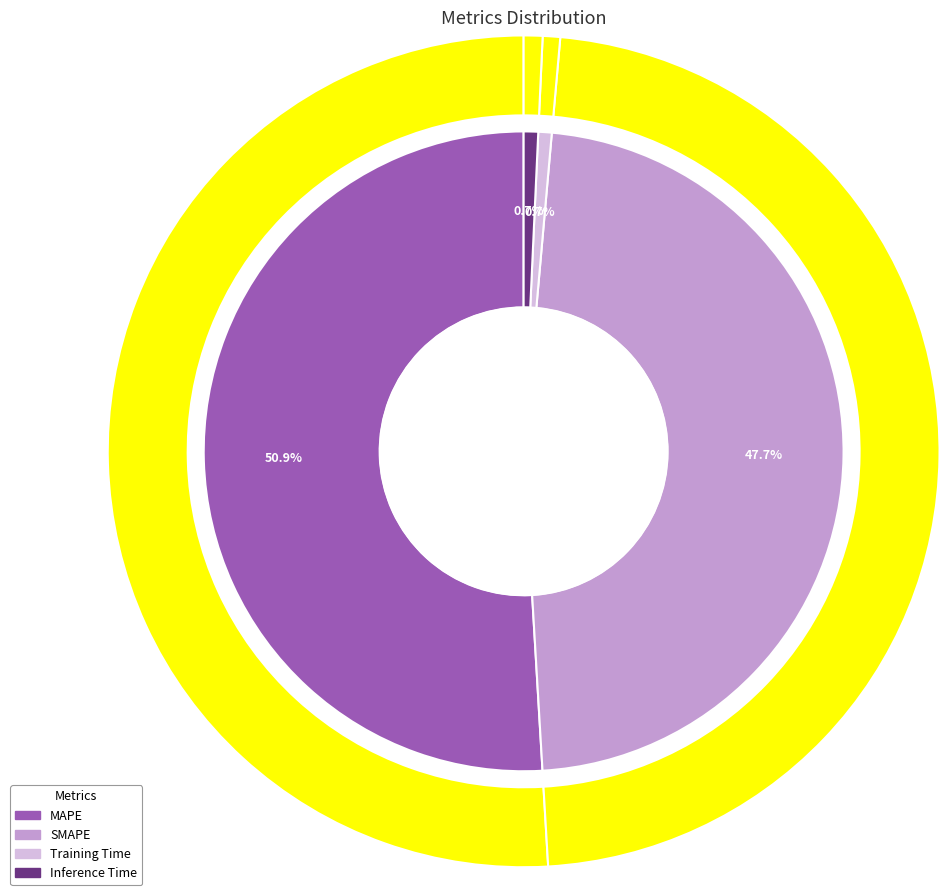

Between SMAPE and MAPE, which is larger?

MAPE